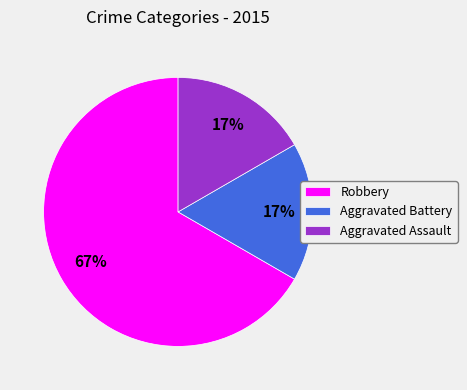

Count the number of slices in the pie.

3